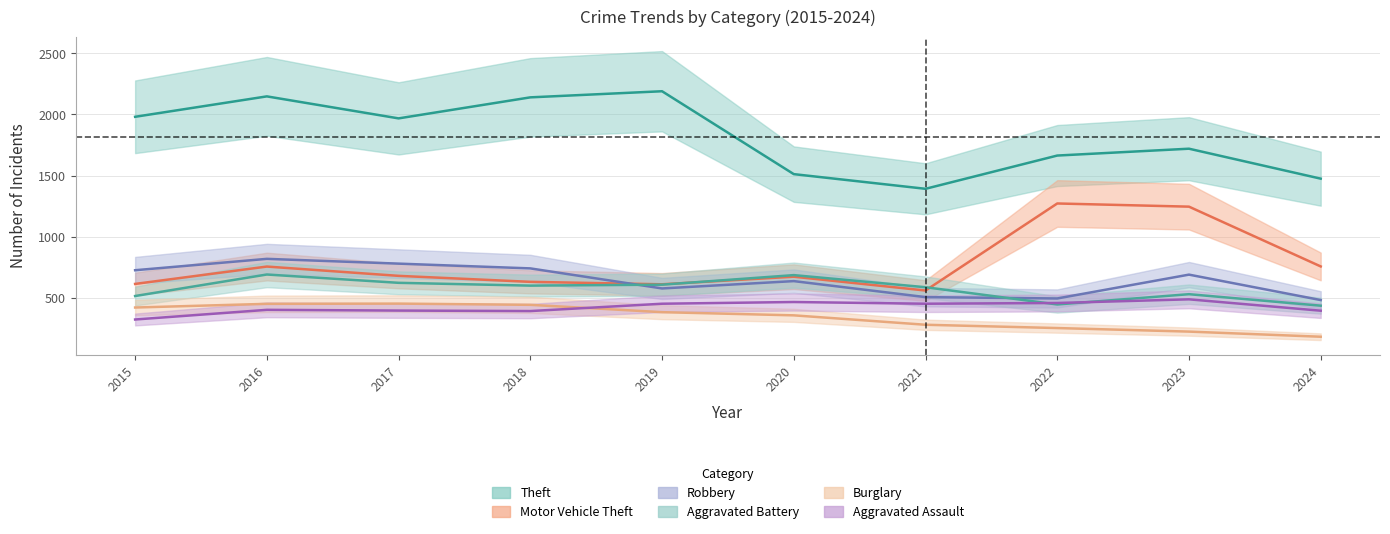

Is the value of Burglary at 2019 greater than the value of Aggravated Battery at 2024?

No